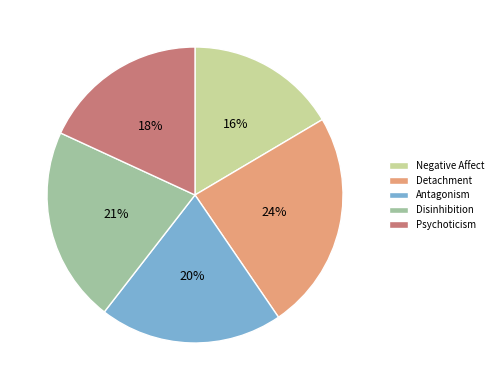

What percentage is the Psychoticism slice, to the nearest percent?

18%